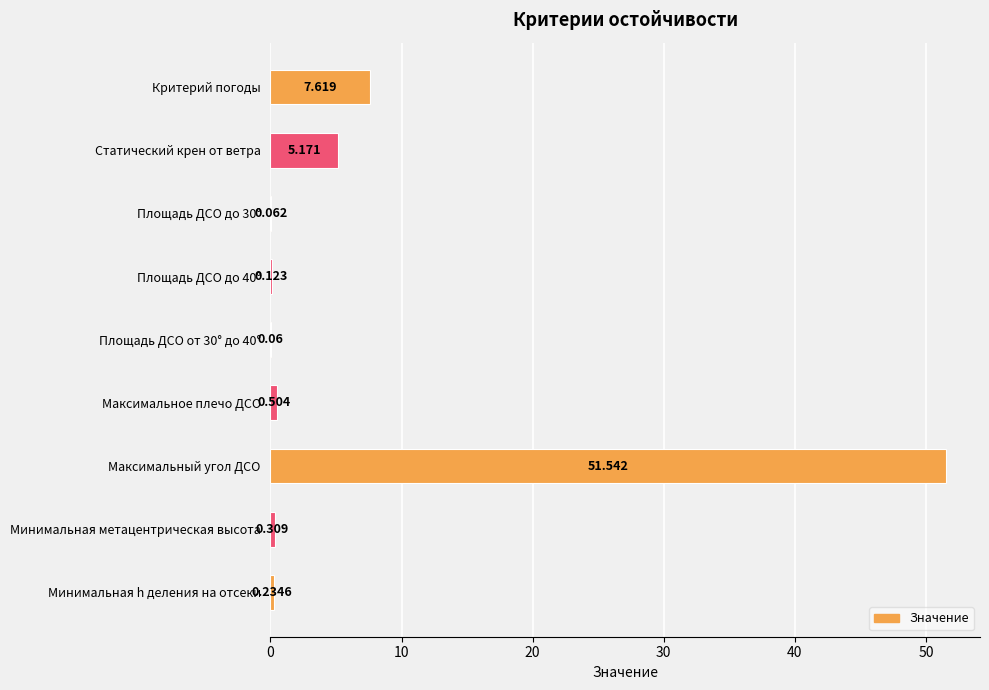

Which has a higher value, Максимальный угол ДСО or Площадь ДСО от 30° до 40°?

Максимальный угол ДСО